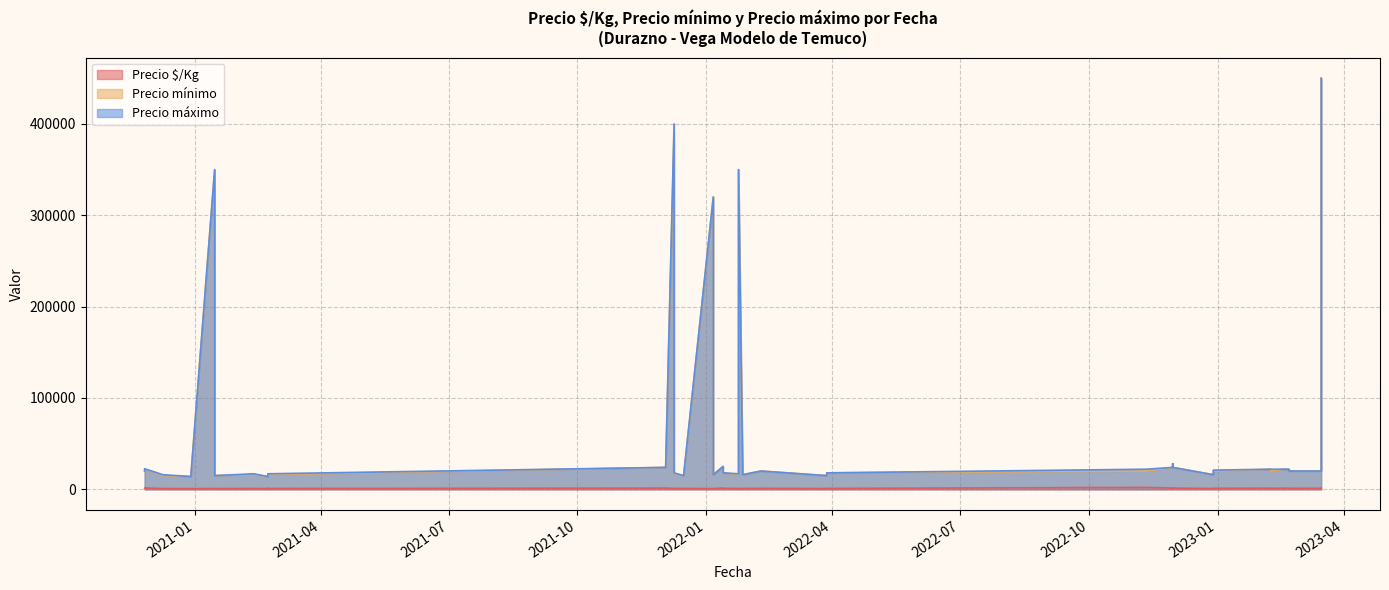

Where is Precio $/Kg nearest to the value 1439?

2020-11-26